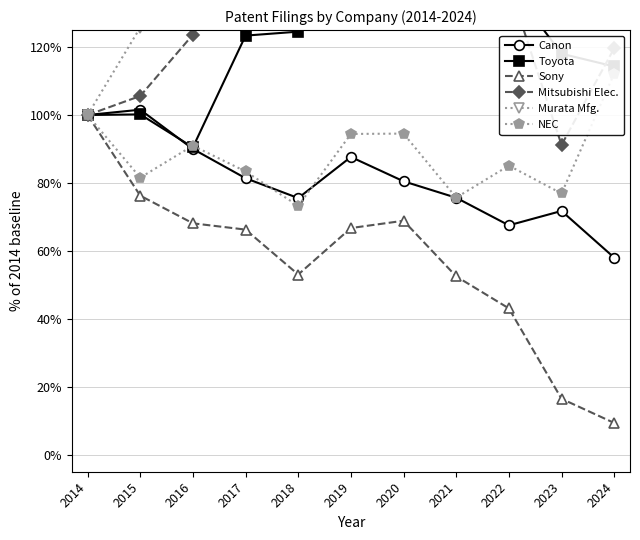

At how many categories does at least one series exceed 316?

1